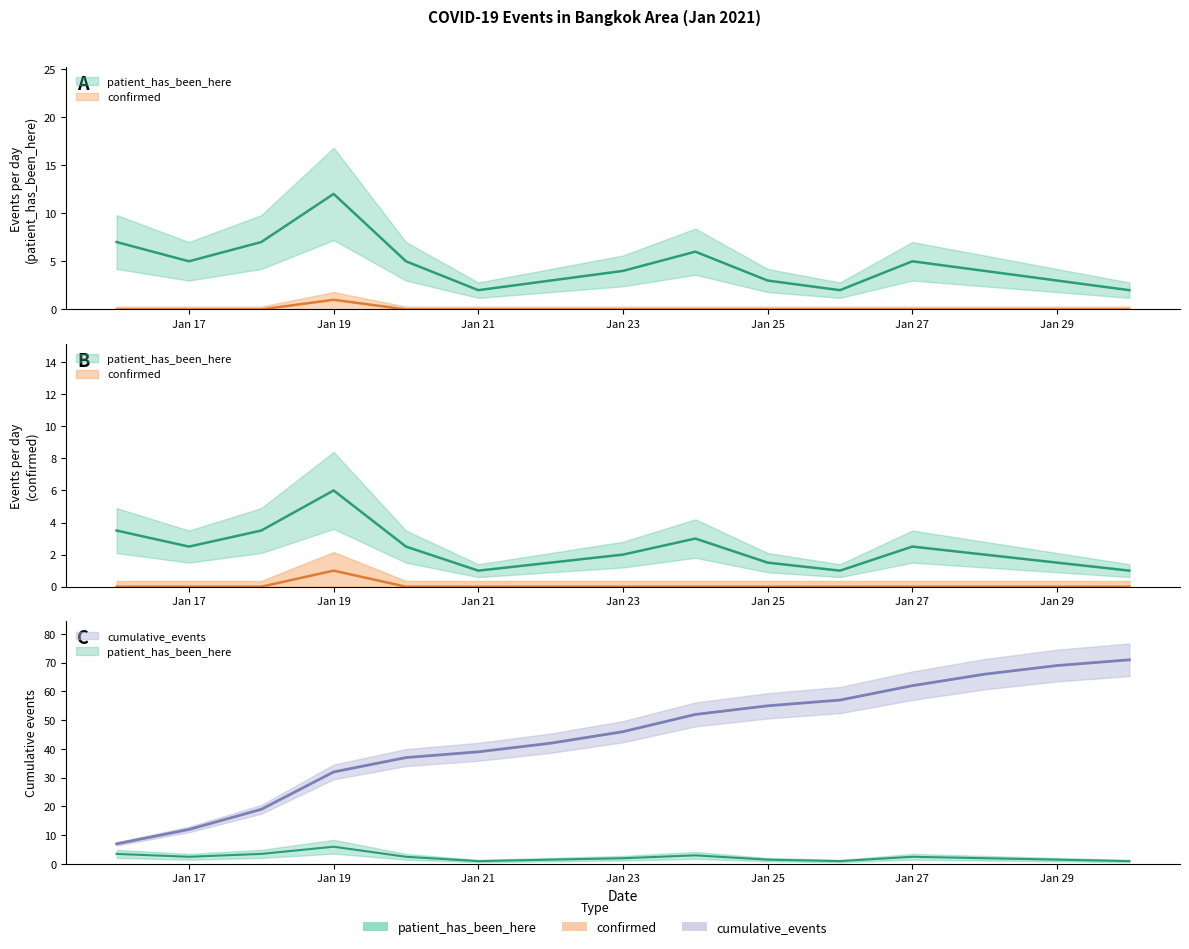

What is the maximum value for cumulative_events?

71